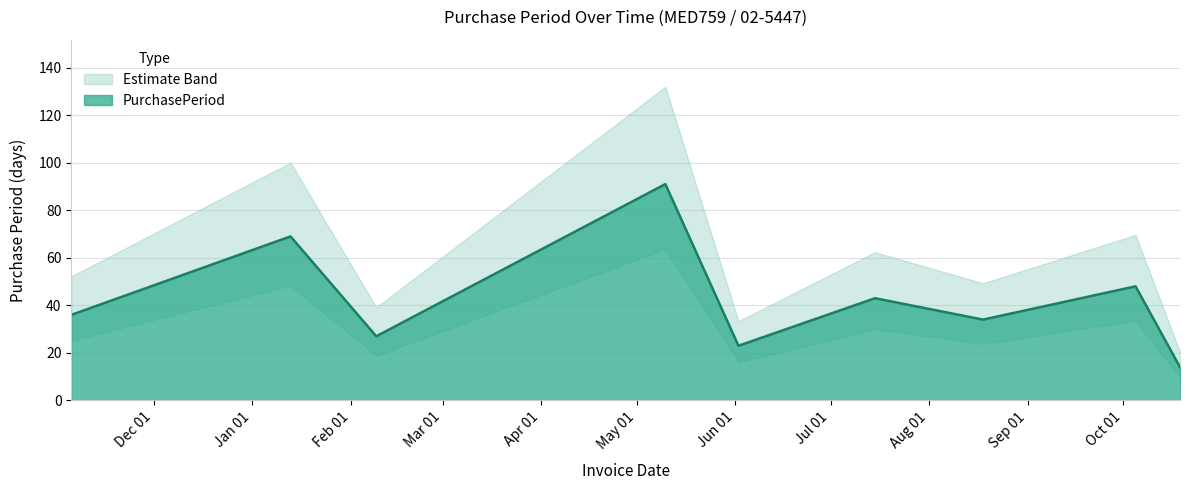

Which category has the lowest value across all series?

2016-10-19